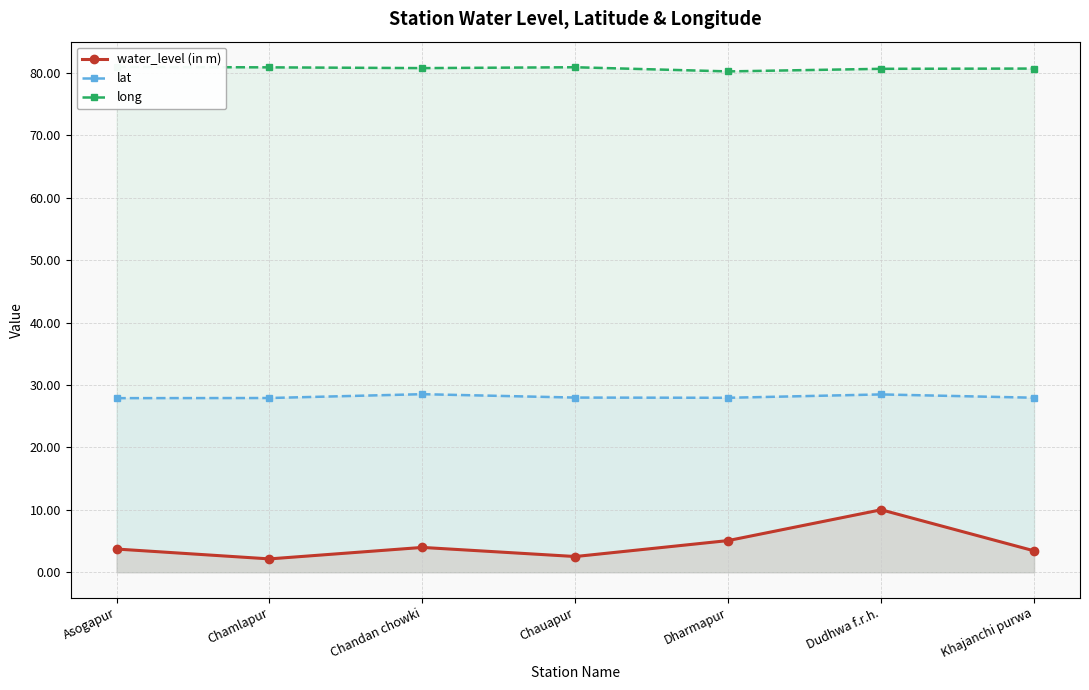

Is it true that long equals 80.8 at Chandan chowki?

True